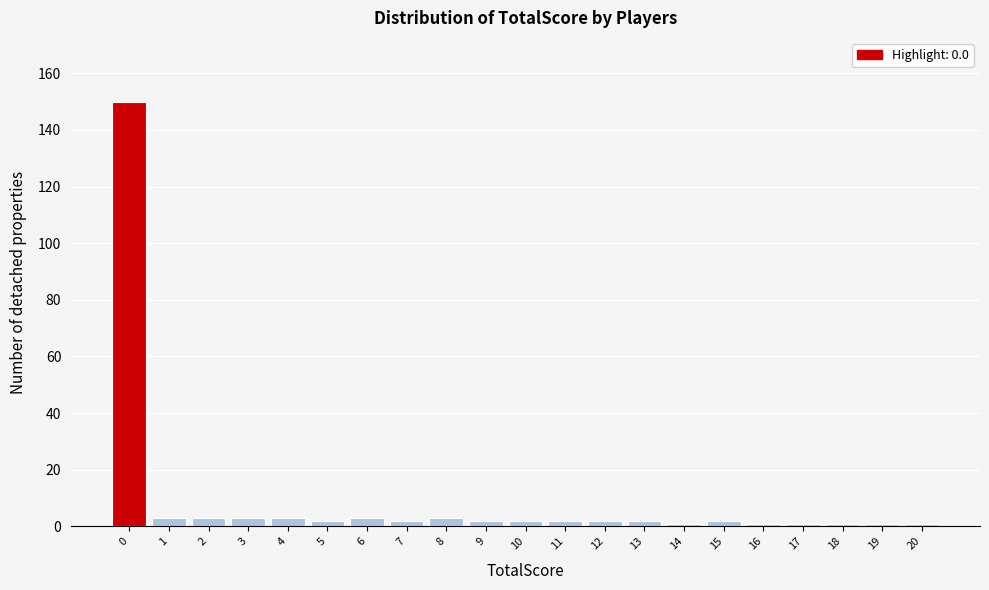

Reading left to right, transcribe this chart: for each bar, give the range it covers on the x-axis and its height. The values are not printed on the chart, so give them approximately, as read against the axis.

-0.5 to 0.5: 150
0.5 to 1.5: 4
1.5 to 2.5: 4
2.5 to 3.5: 4
3.5 to 4.5: 4
4.5 to 5.5: 2
5.5 to 6.5: 4
6.5 to 7.5: 2
7.5 to 8.5: 4
8.5 to 9.5: 2
9.5 to 10.5: 2
10.5 to 11.5: 2
11.5 to 12.5: 2
12.5 to 13.5: 2
13.5 to 14.5: under 2
14.5 to 15.5: 2
15.5 to 16.5: under 2
16.5 to 17.5: under 2
17.5 to 18.5: under 2
18.5 to 19.5: under 2
19.5 to 20.5: under 2